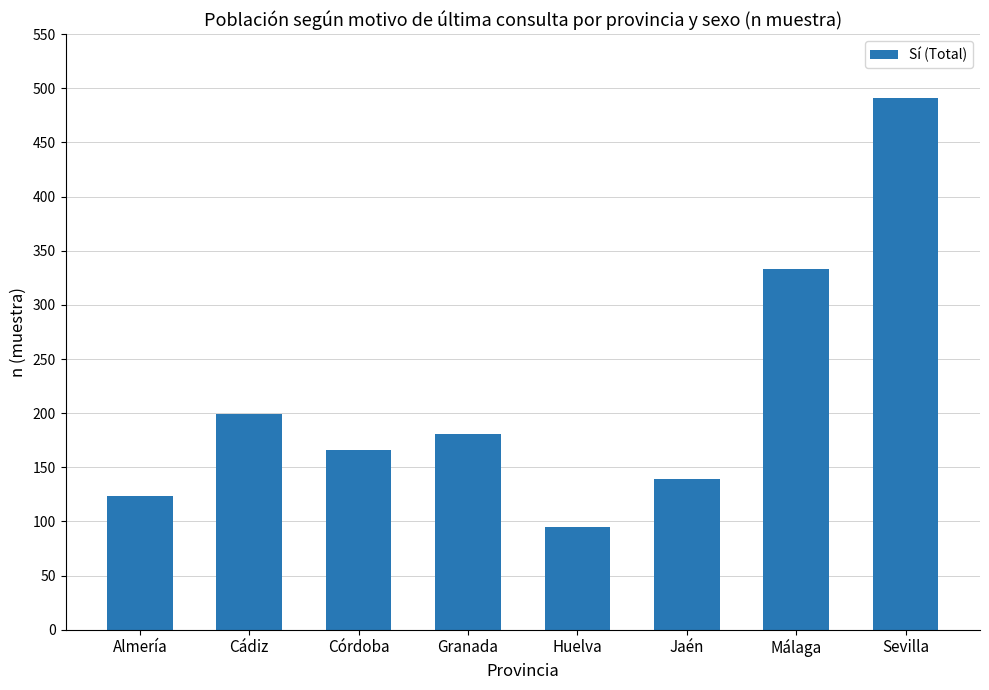

Rank the categories by value from highest to lowest.

Sevilla, Málaga, Cádiz, Granada, Córdoba, Jaén, Almería, Huelva